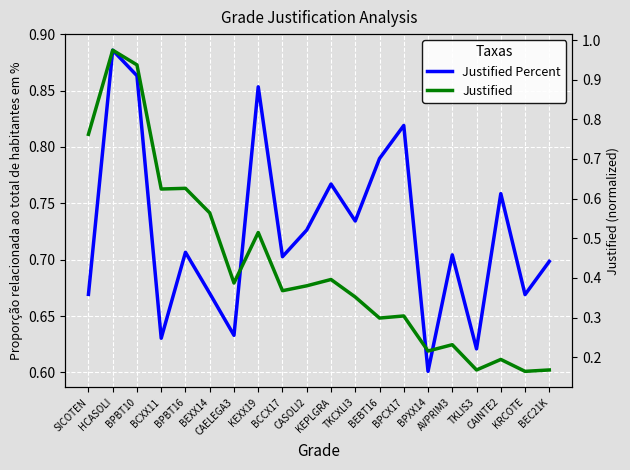

List the labels in order of Justified Percent value, largest first.

HCASOLI, BPBT10, KEXX19, BPCX17, BEBT16, KEPLGRA, CAINTE2, TKCXLI3, CASOLI2, BPBT16, AVPRIM3, BCCX17, BEC21K, BEXX14, SICOTEN, KRCOTE, CAELEGA3, BCXX11, TKLIS3, BPXX14